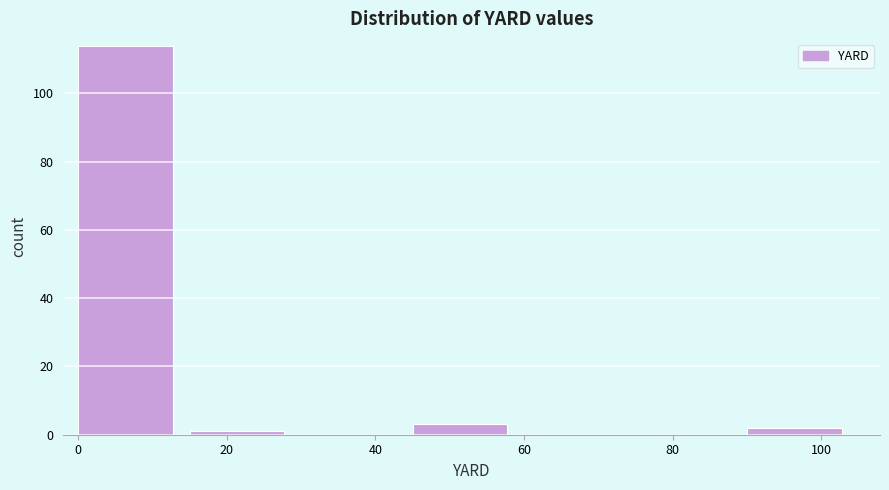

Reading left to right, transcribe this chart: for each bar, give the range it covers on the x-axis and its height. Neither the bar edges nor the heights are printed on the chart, so give them approximately, as read against the axes.

0 to 15: 114
15 to 30: under 2
30 to 45: 0
45 to 60: 4
60 to 75: 0
75 to 90: 0
90 to 105: 2